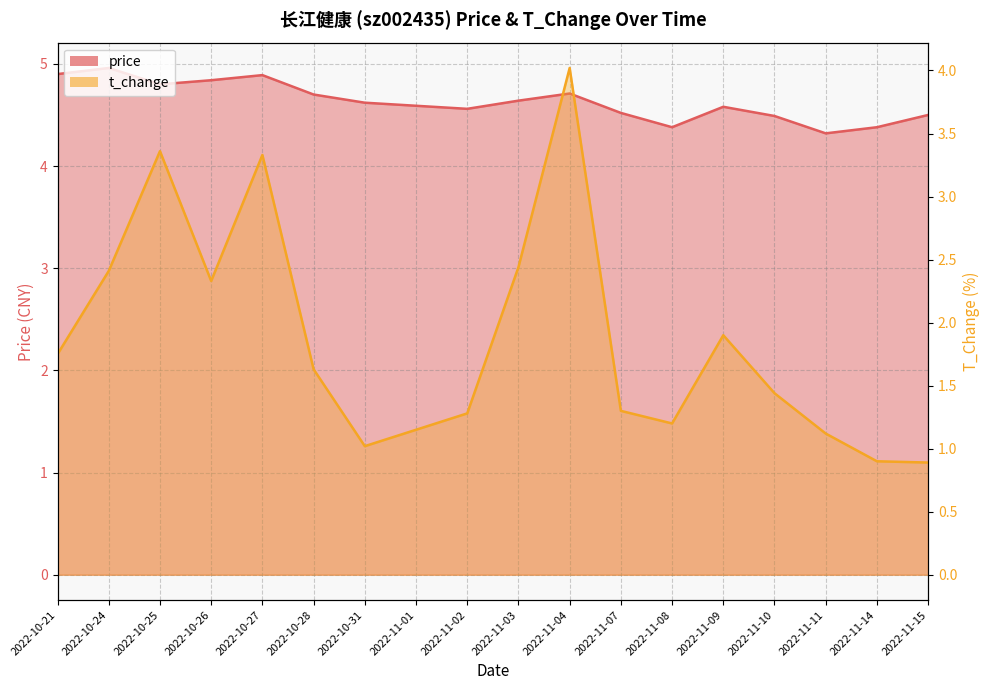

True or false: price has more than 0 interior local peaks.

True